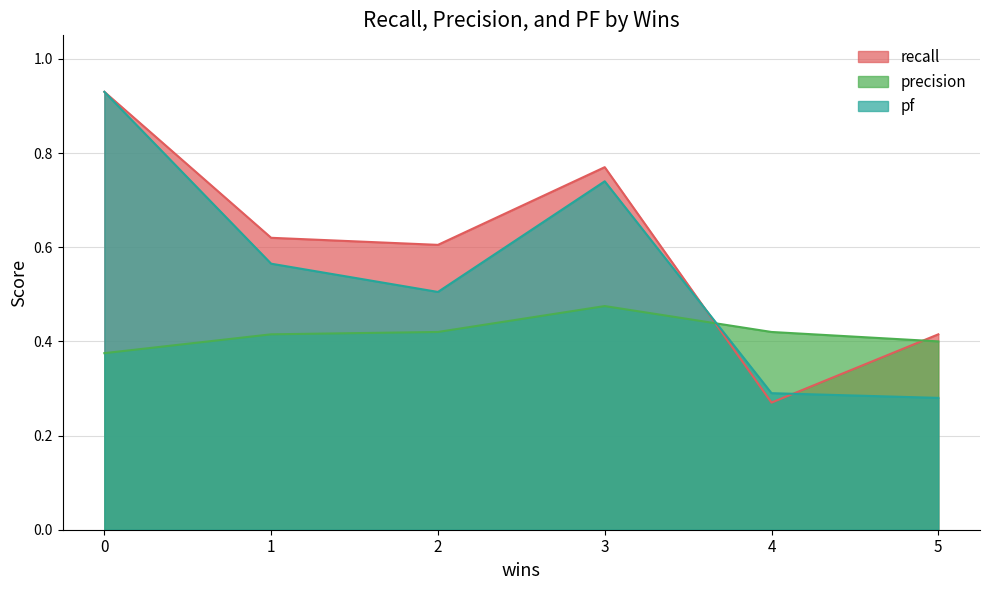

Does the chart display data point markers on the line(s)?

No